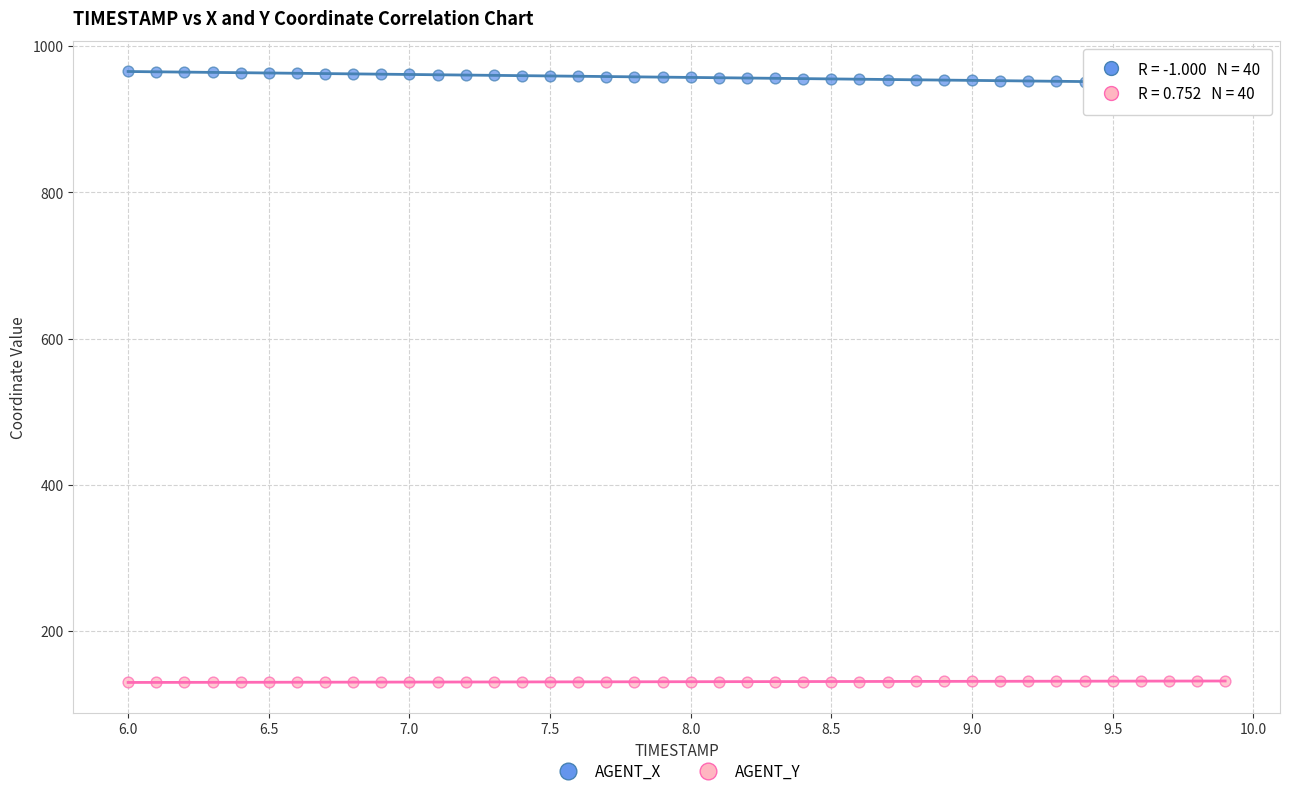

What are all the series names shown in the legend?

AGENT_X, AGENT_Y